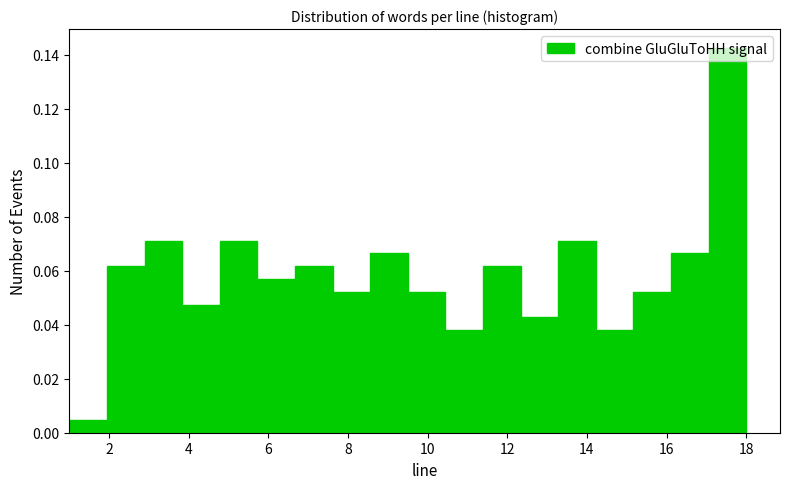

What is the height of the bar covering 13.2 to 14.2 on the x-axis? Neither the bar edges nor the heights are printed on the chart, so give them approximately, as read against the axes.

0.072